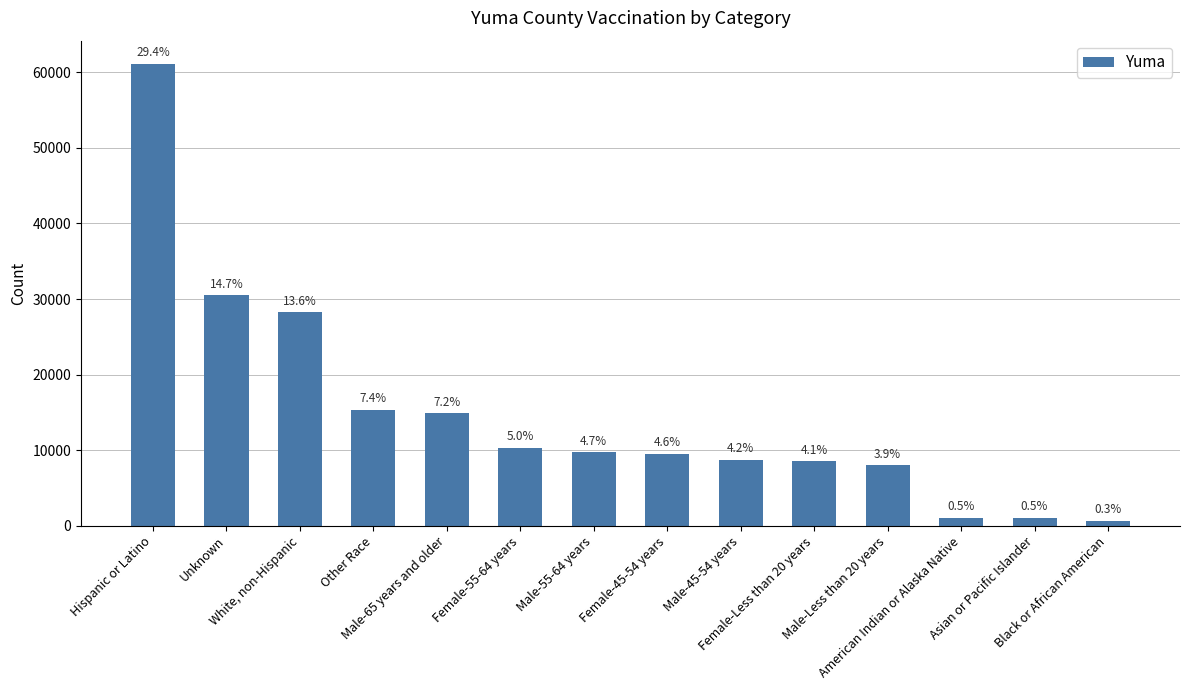

True or false: the data shows 14897 at Male-65 years and older.

True